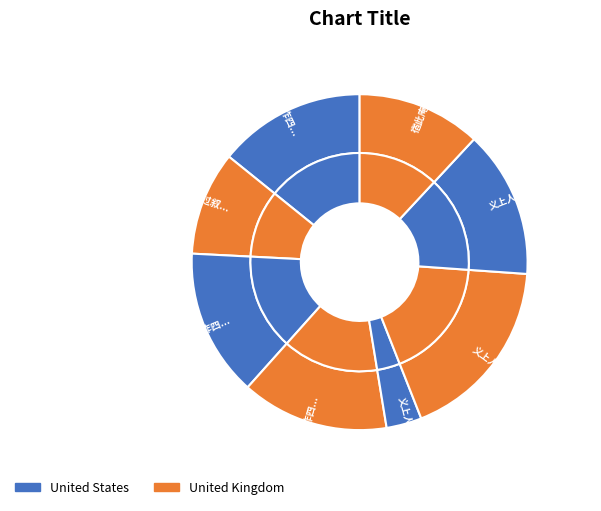

Between 义上人归自武林戏作四偈 其四 and 义上人归自武林戏作四偈, which is larger?

义上人归自武林戏作四偈 其四